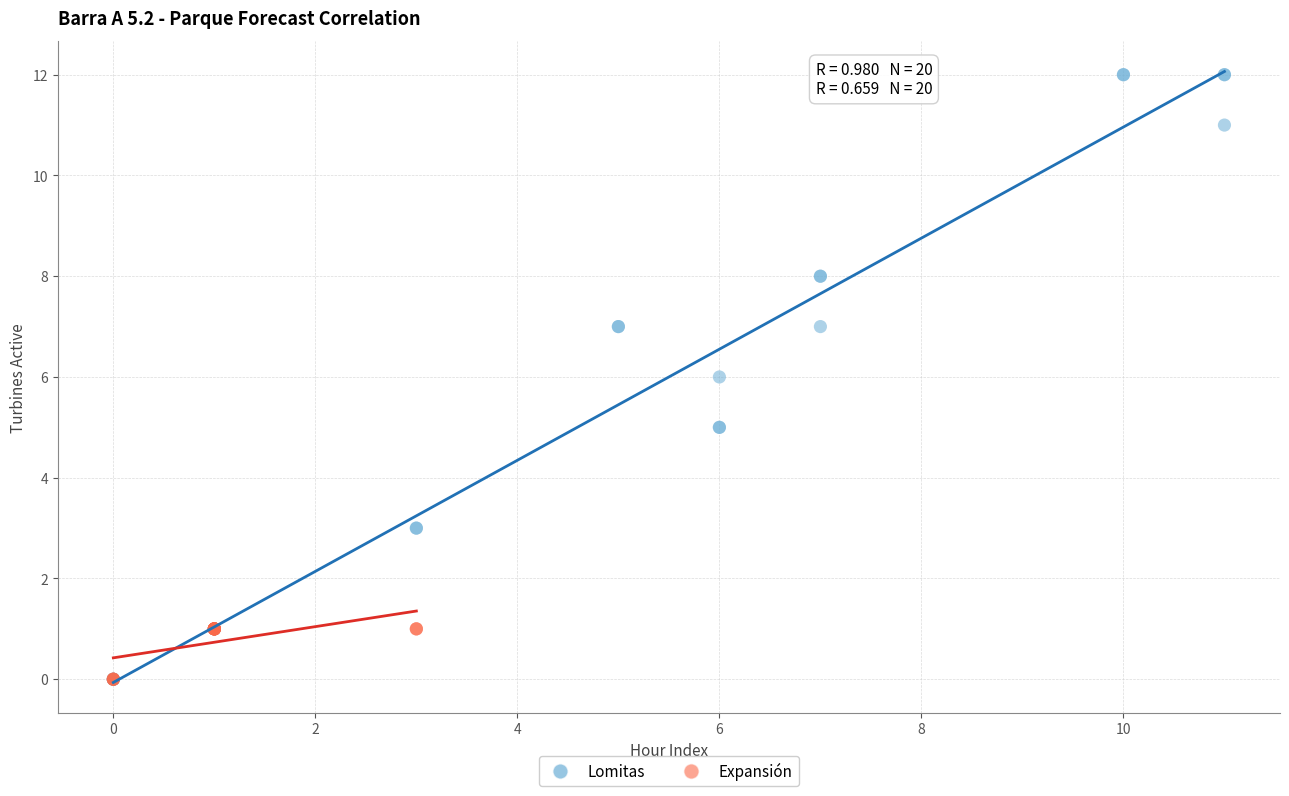

Which series contains the highest Y value?

Lomitas